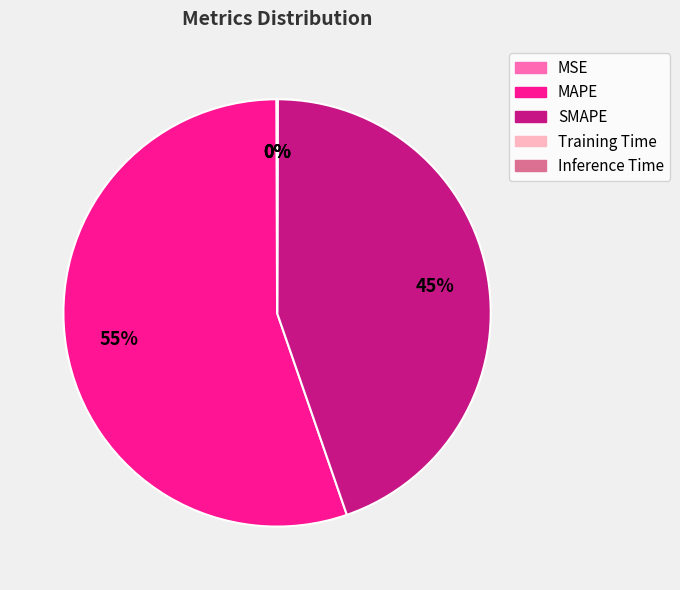

Which category has the biggest portion of the pie?

MAPE